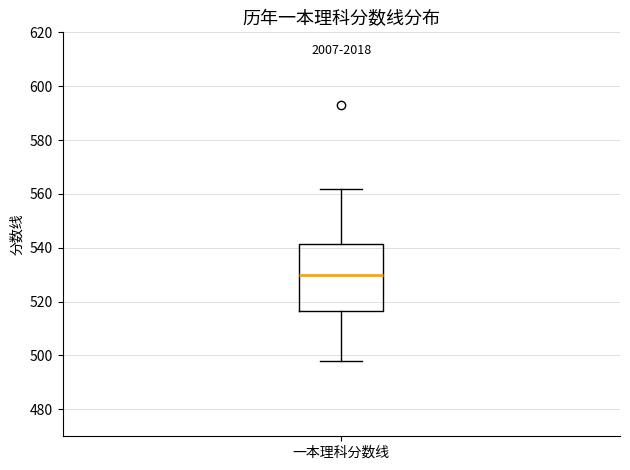

Transcribe this box plot: give where the median line is, the range the box spans, and where the two whiskers end, as read against the y-axis. The values are not printed on the chart, so give them approximately, as read against the axis.

median 530, box 516 to 542, whiskers 498 to 562